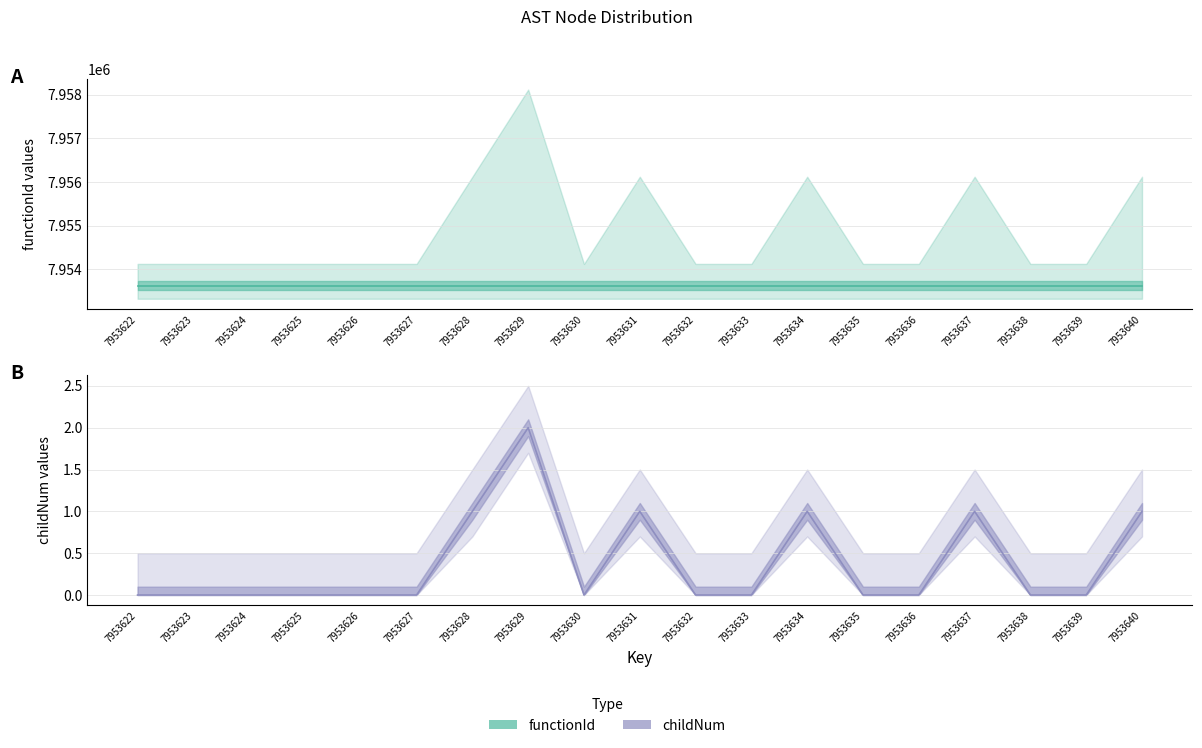

At which category does the chart reach its peak across all series?

7953629